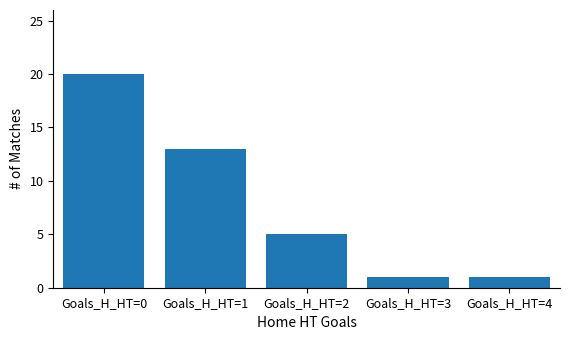

What is the maximum value shown in the chart?

20